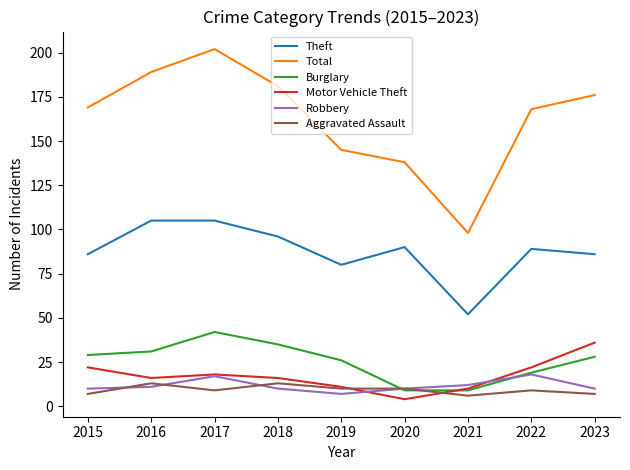

In Robbery, how many points are lower than both neighbors (excluding endpoints)?

1